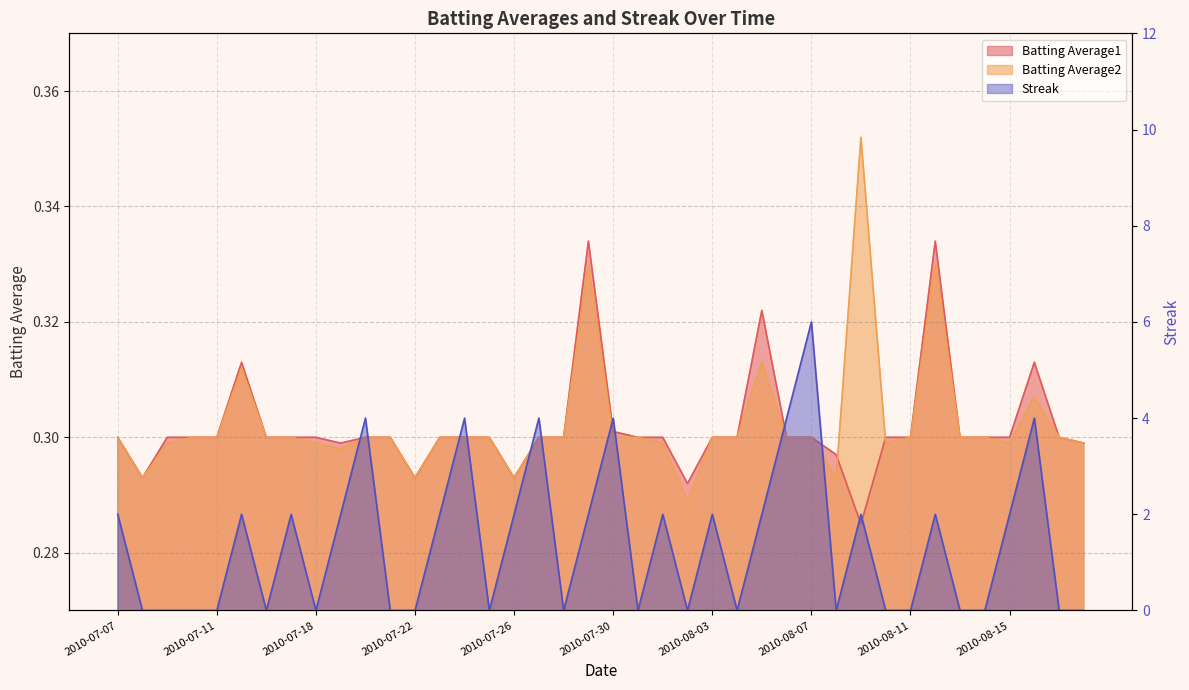

Reading left to right, extract all data points from this chart.

Batting Average1: 2010-07-07=0.3	2010-07-08=0.3	2010-07-09=0.3	2010-07-10=0.3	2010-07-11=0.3	2010-07-15=0.3	2010-07-16=0.3	2010-07-17=0.3	2010-07-18=0.3	2010-07-19=0.3	2010-07-20=0.3	2010-07-21=0.3	2010-07-22=0.3	2010-07-23=0.3	2010-07-24=0.3	2010-07-25=0.3	2010-07-26=0.3	2010-07-27=0.3	2010-07-28=0.3	2010-07-29=0.3	2010-07-30=0.3	2010-07-31=0.3	2010-08-01=0.3	2010-08-02=0.3	2010-08-03=0.3	2010-08-04=0.3	2010-08-05=0.3	2010-08-06=0.3	2010-08-07=0.3	2010-08-08=0.3	2010-08-09=0.3	2010-08-10=0.3	2010-08-11=0.3	2010-08-12=0.3	2010-08-13=0.3	2010-08-14=0.3	2010-08-15=0.3	2010-08-16=0.3	2010-08-17=0.3	2010-08-18=0.3
Batting Average2: 2010-07-07=0.3	2010-07-08=0.3	2010-07-09=0.3	2010-07-10=0.3	2010-07-11=0.3	2010-07-15=0.3	2010-07-16=0.3	2010-07-17=0.3	2010-07-18=0.3	2010-07-19=0.3	2010-07-20=0.3	2010-07-21=0.3	2010-07-22=0.3	2010-07-23=0.3	2010-07-24=0.3	2010-07-25=0.3	2010-07-26=0.3	2010-07-27=0.3	2010-07-28=0.3	2010-07-29=0.3	2010-07-30=0.3	2010-07-31=0.3	2010-08-01=0.3	2010-08-02=0.3	2010-08-03=0.3	2010-08-04=0.3	2010-08-05=0.3	2010-08-06=0.3	2010-08-07=0.3	2010-08-08=0.3	2010-08-09=0.4	2010-08-10=0.3	2010-08-11=0.3	2010-08-12=0.3	2010-08-13=0.3	2010-08-14=0.3	2010-08-15=0.3	2010-08-16=0.3	2010-08-17=0.3	2010-08-18=0.3
Streak: 2010-07-07=2.0	2010-07-08=0.0	2010-07-09=0.0	2010-07-10=0.0	2010-07-11=0.0	2010-07-15=2.0	2010-07-16=0.0	2010-07-17=2.0	2010-07-18=0.0	2010-07-19=2.0	2010-07-20=4.0	2010-07-21=0.0	2010-07-22=0.0	2010-07-23=2.0	2010-07-24=4.0	2010-07-25=0.0	2010-07-26=2.0	2010-07-27=4.0	2010-07-28=0.0	2010-07-29=2.0	2010-07-30=4.0	2010-07-31=0.0	2010-08-01=2.0	2010-08-02=0.0	2010-08-03=2.0	2010-08-04=0.0	2010-08-05=2.0	2010-08-06=4.0	2010-08-07=6.0	2010-08-08=0.0	2010-08-09=2.0	2010-08-10=0.0	2010-08-11=0.0	2010-08-12=2.0	2010-08-13=0.0	2010-08-14=0.0	2010-08-15=2.0	2010-08-16=4.0	2010-08-17=0.0	2010-08-18=0.0